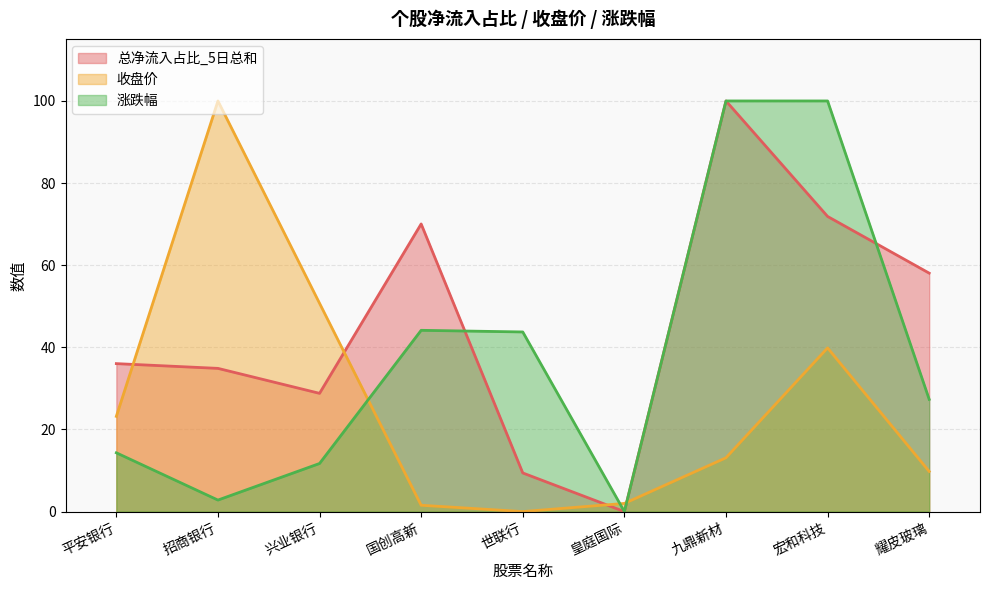

What is the sum of all 涨跌幅 values?

344.0